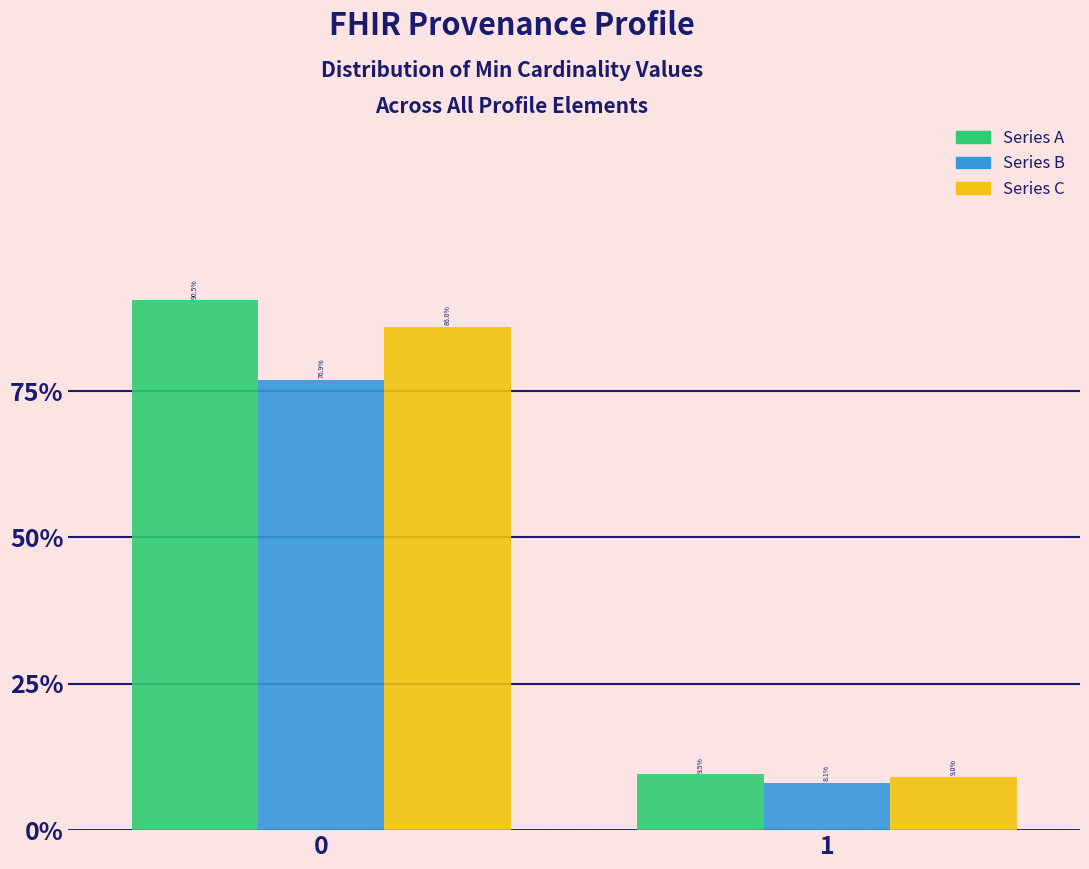

What are all the series names shown in the legend?

Series A, Series B, Series C